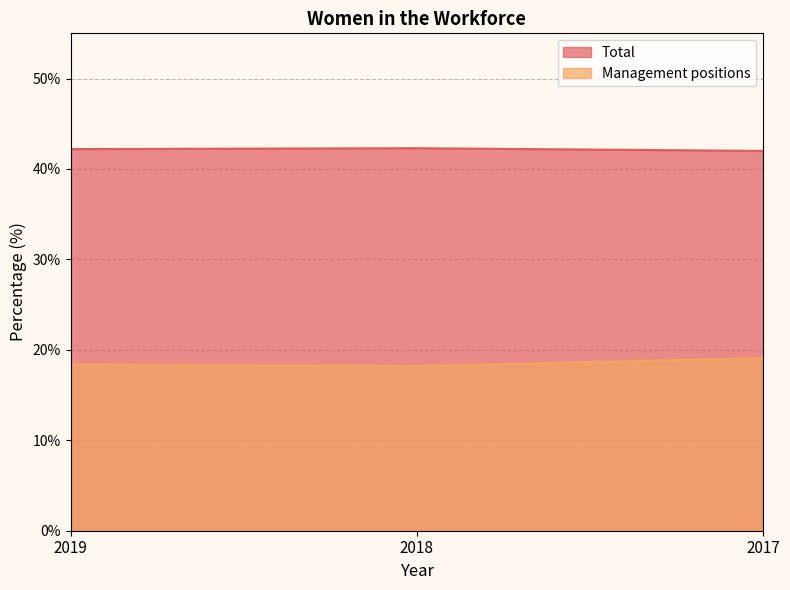

Reading left to right, list all the values displayed in this chart.

Total: 2019=42.2	2018=42.3	2017=42.0
Management positions: 2019=18.4	2018=18.2	2017=19.1